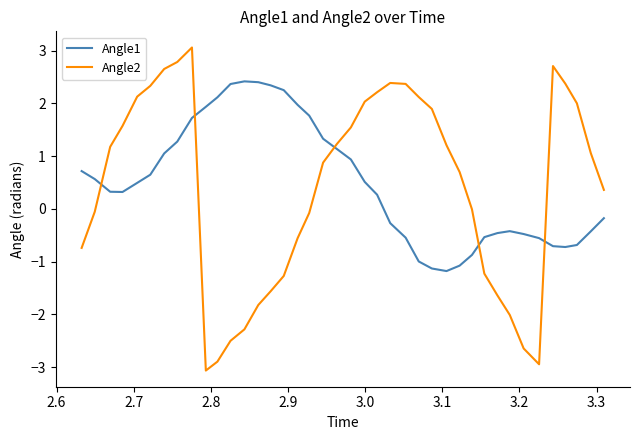

What is the sum of all Angle1 values?

19.7